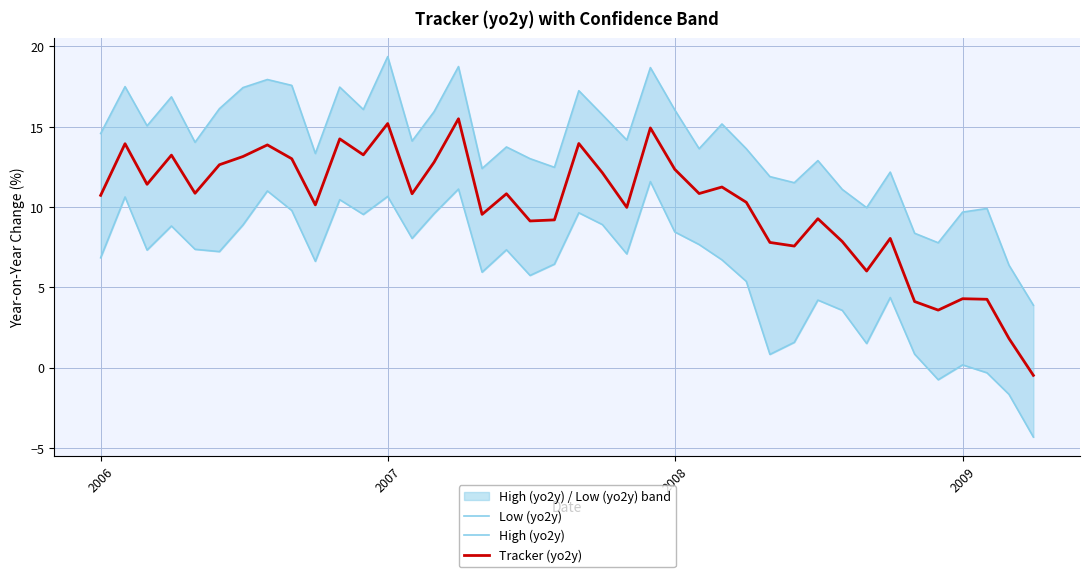

How many interior local valleys does the Tracker (yo2y) series have?

12